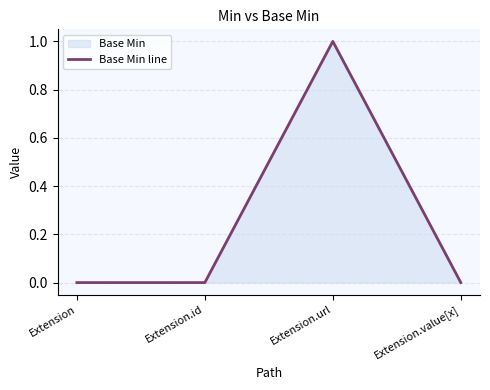

What is the label of the 3rd point from the left?

Extension.url